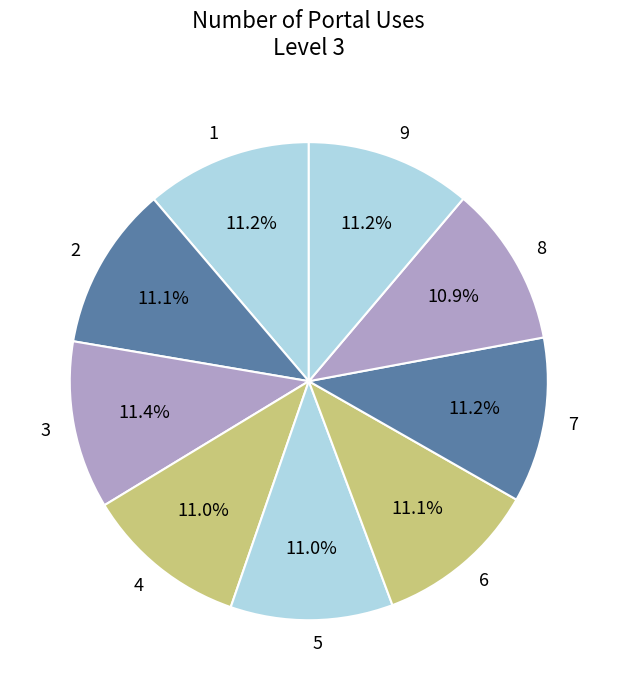

To the nearest percent, what is the combined percentage of 5 and 1?

22%